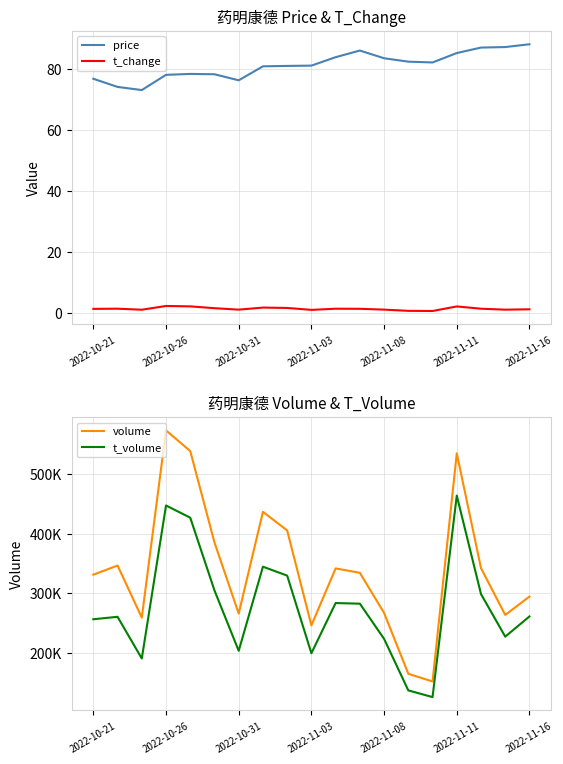

True or false: price has more than 0 points higher than both neighbors.

True